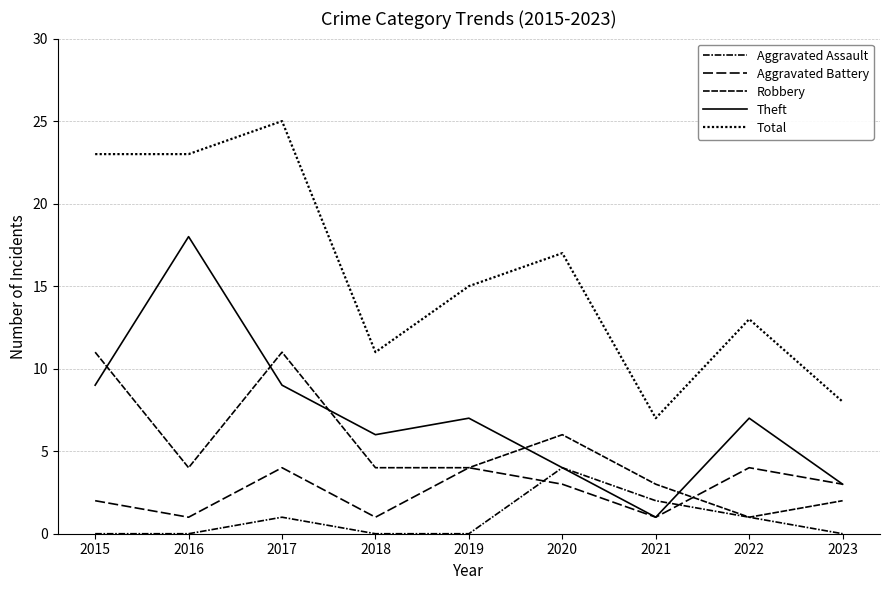

Does the chart have visible grid lines?

Yes